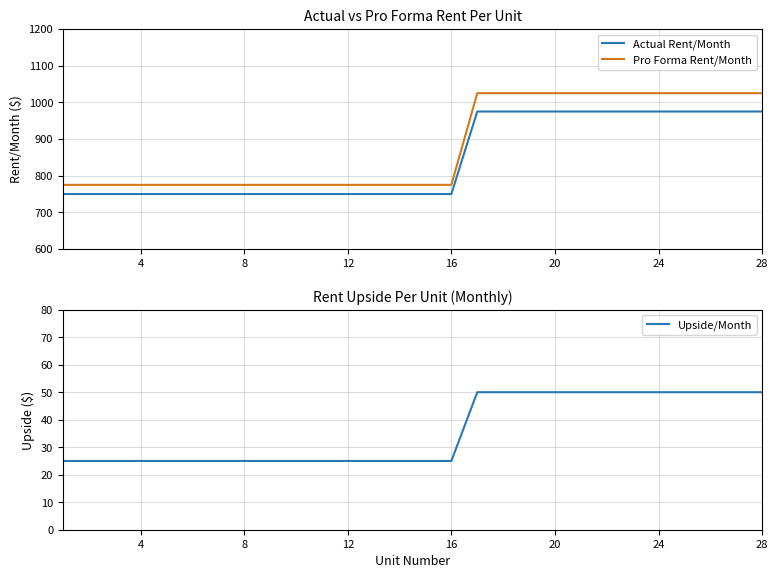

What is the highest value of the Actual Rent/Month series?

975